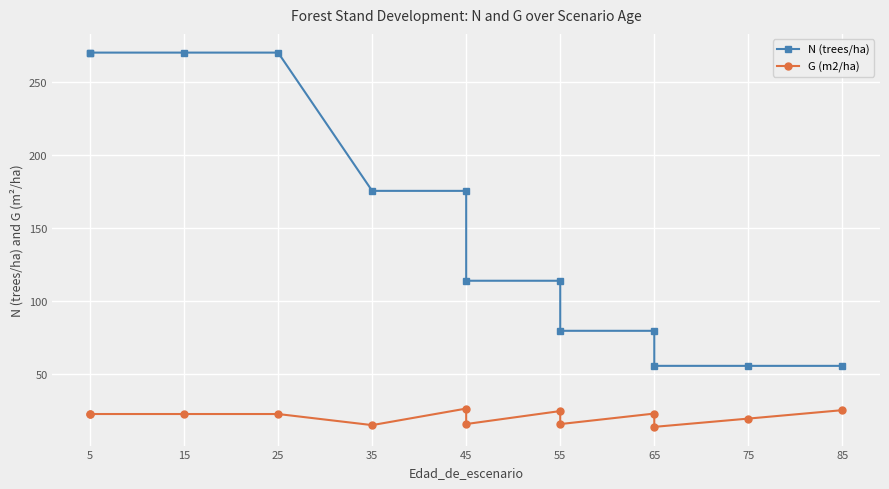

What is the maximum value shown in the chart?

269.9